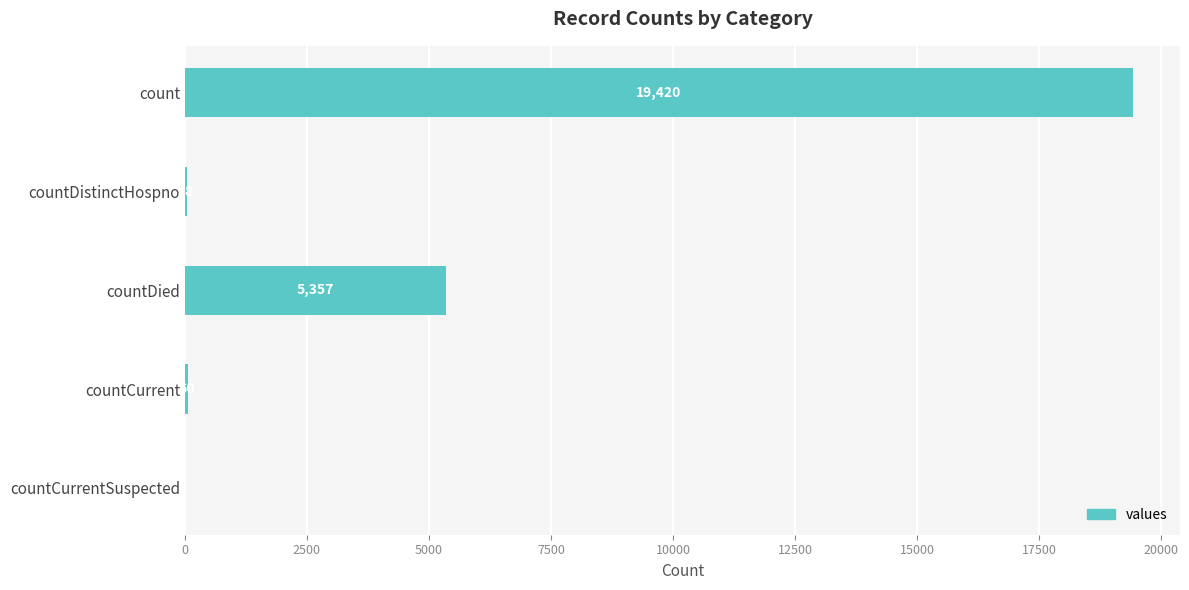

What is the sum of the values at countCurrentSuspected and countCurrent?

60